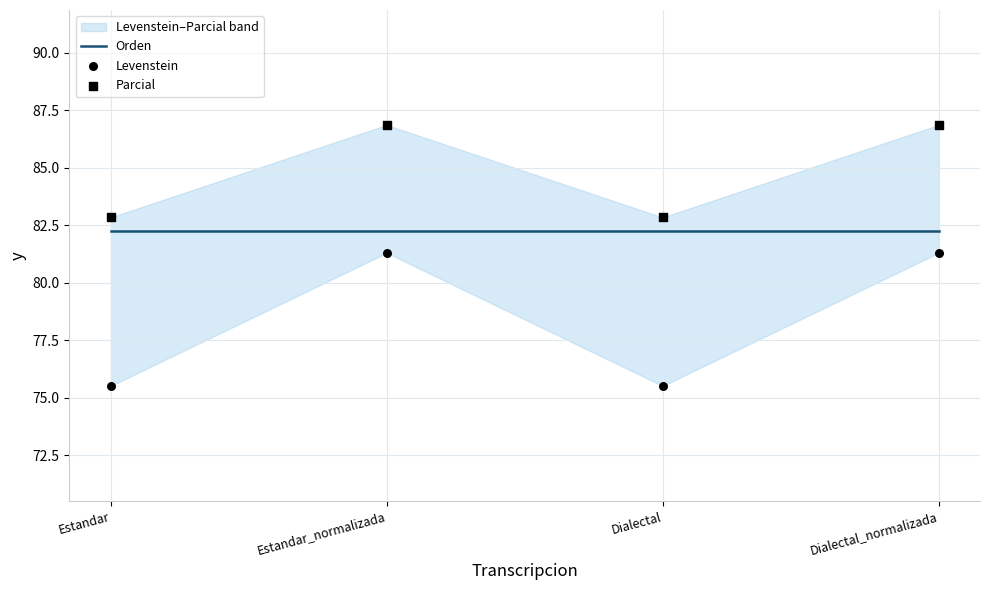

Which series contains the lowest Y value?

Levenstein